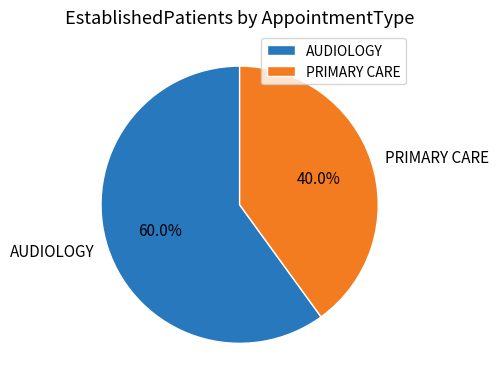

Combined, do AUDIOLOGY and PRIMARY CARE account for over 50%?

Yes